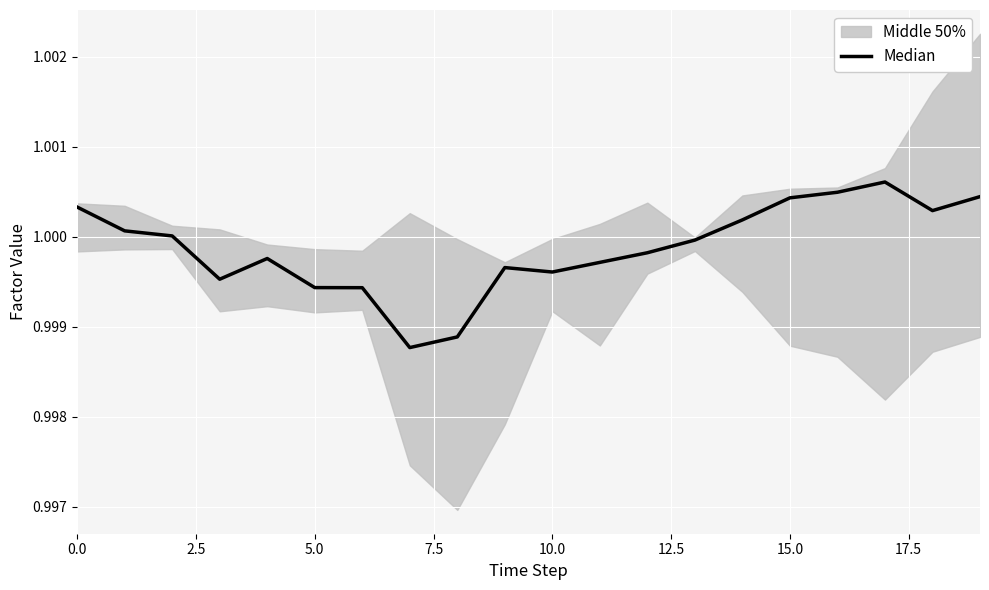

Is it true that the value at 11 is 1.0?

True